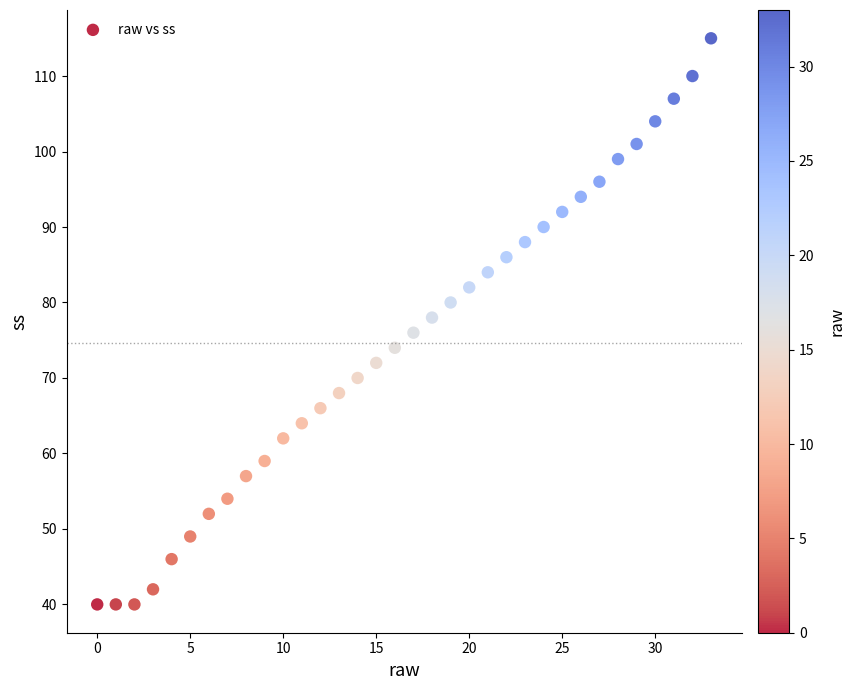

What is the range of Y values (max minus min)?

75